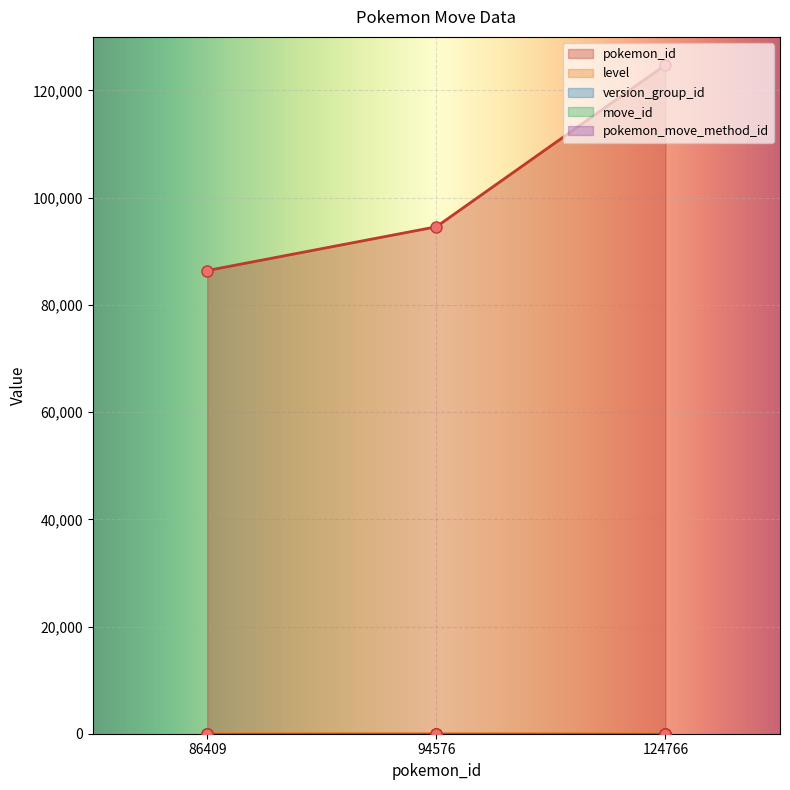

Rank the series by their maximum value, from lowest to highest.

pokemon_move_method_id, move_id, version_group_id, level, pokemon_id